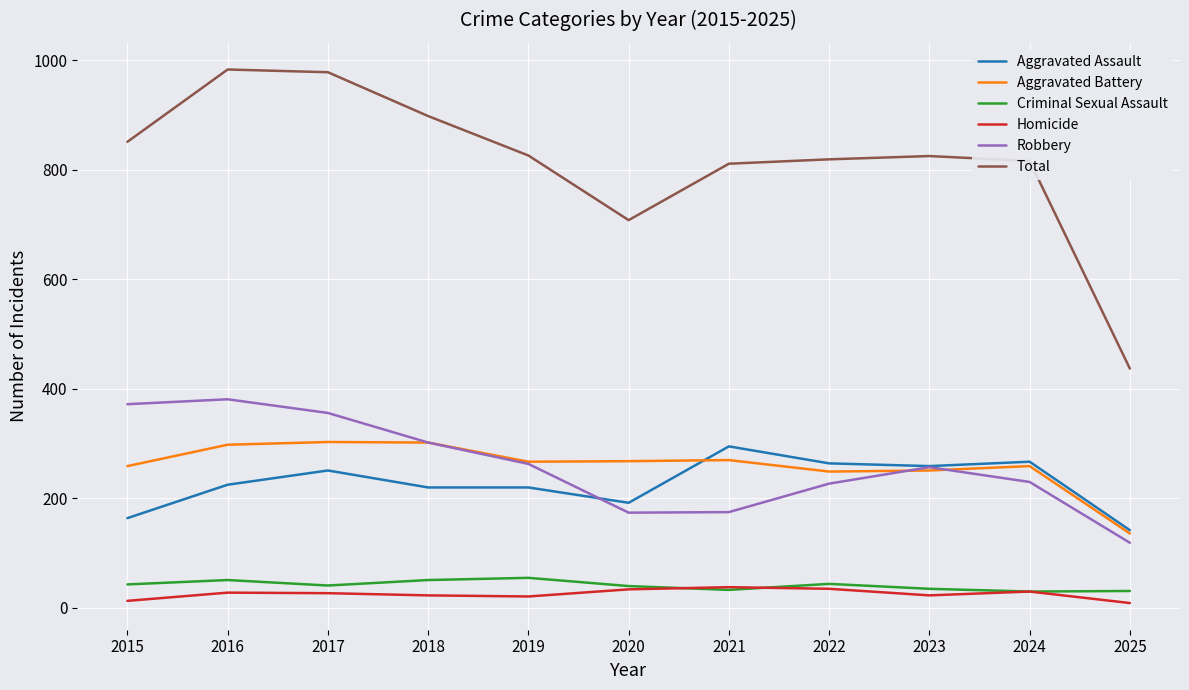

What is the sum of all Homicide values?

281